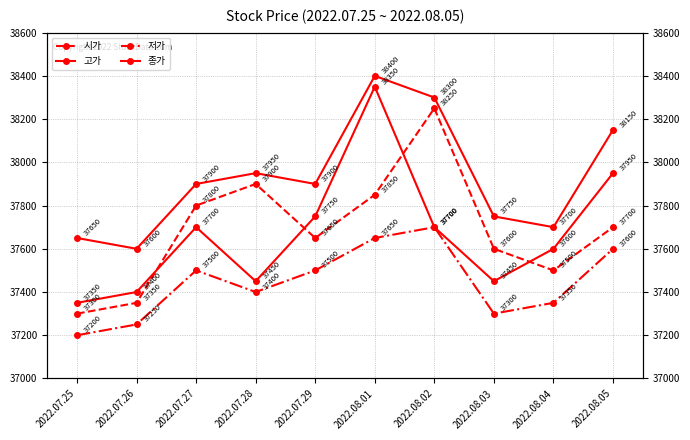

Is this an area chart (filled region under the line)?

No